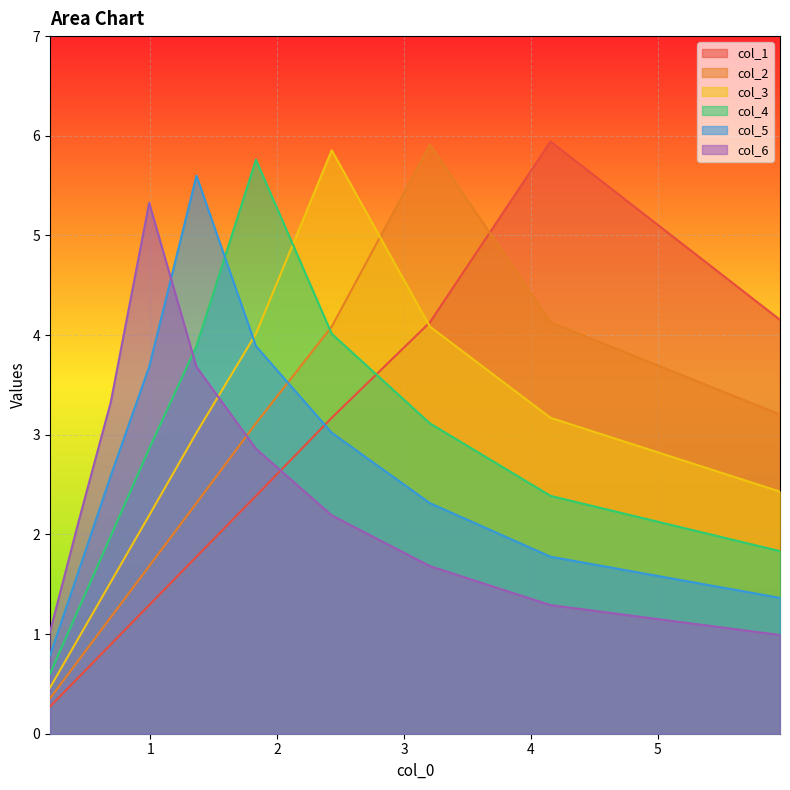

What is the highest value of the col_6 series?

5.3